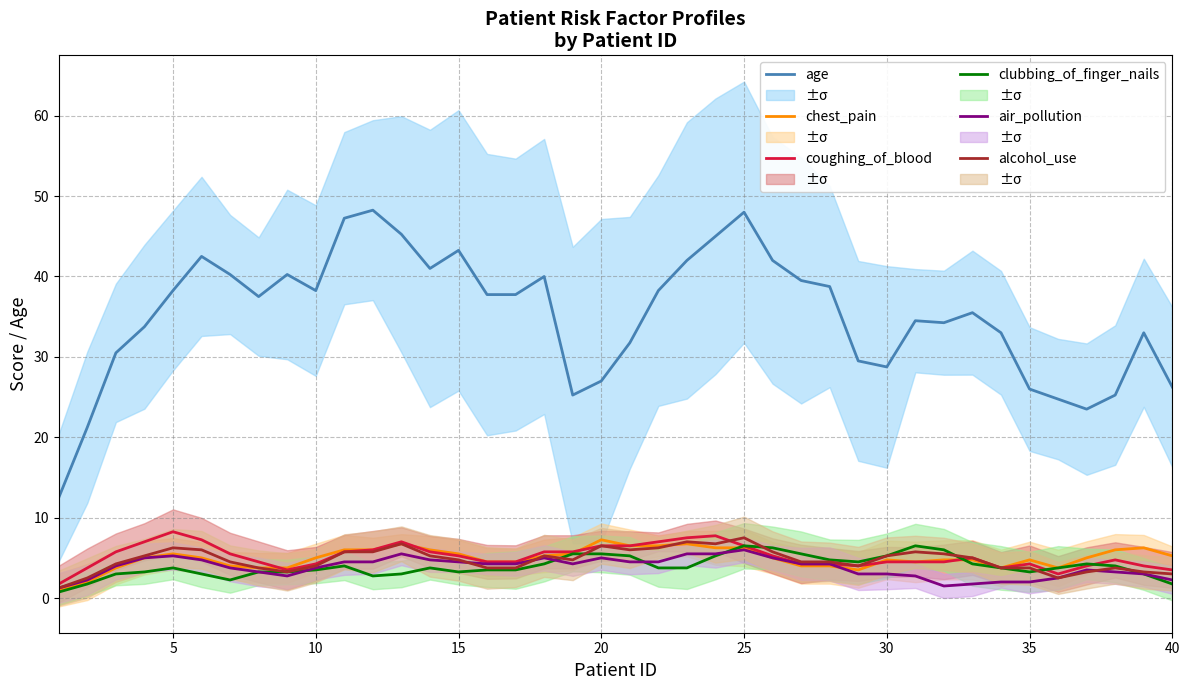

The alcohol_use series shows 3.8 at 35. True or false?

True